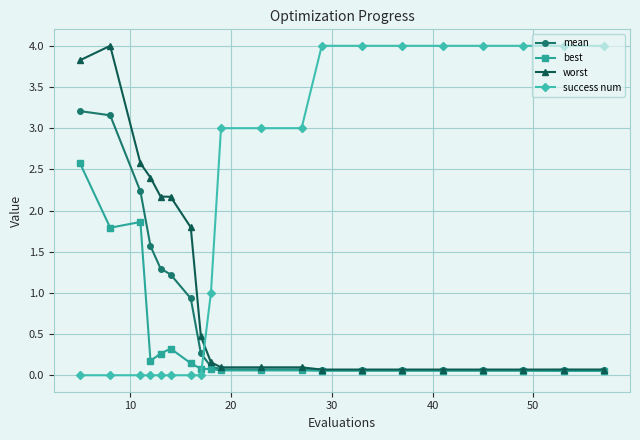

After their last crossing, which series has the higher values: mean or success num?

success num